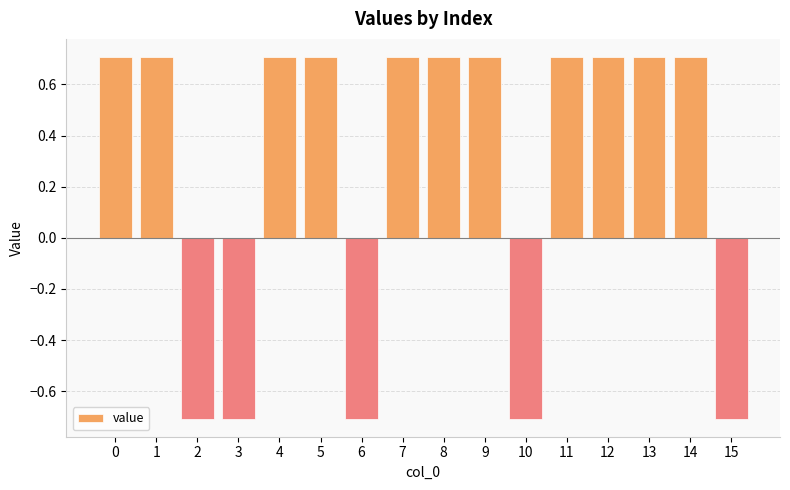

The chart shows a value of 0.7 at 12. True or false?

True